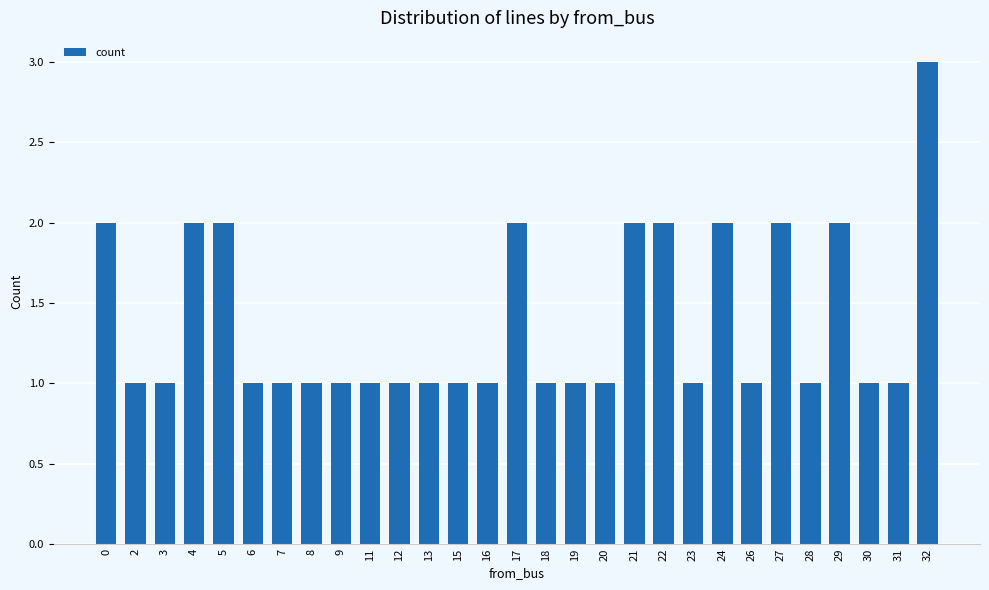

At which category does the chart reach its peak across all series?

32